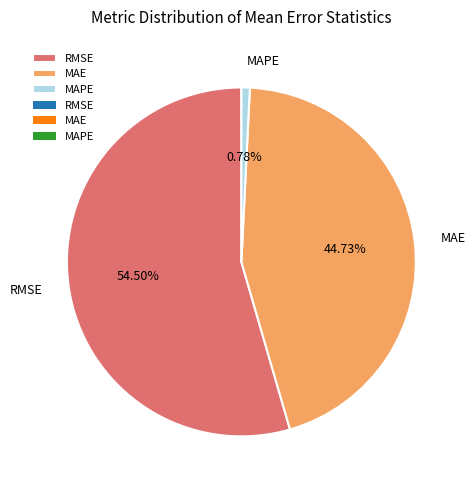

Between MAPE and RMSE, which is larger?

RMSE